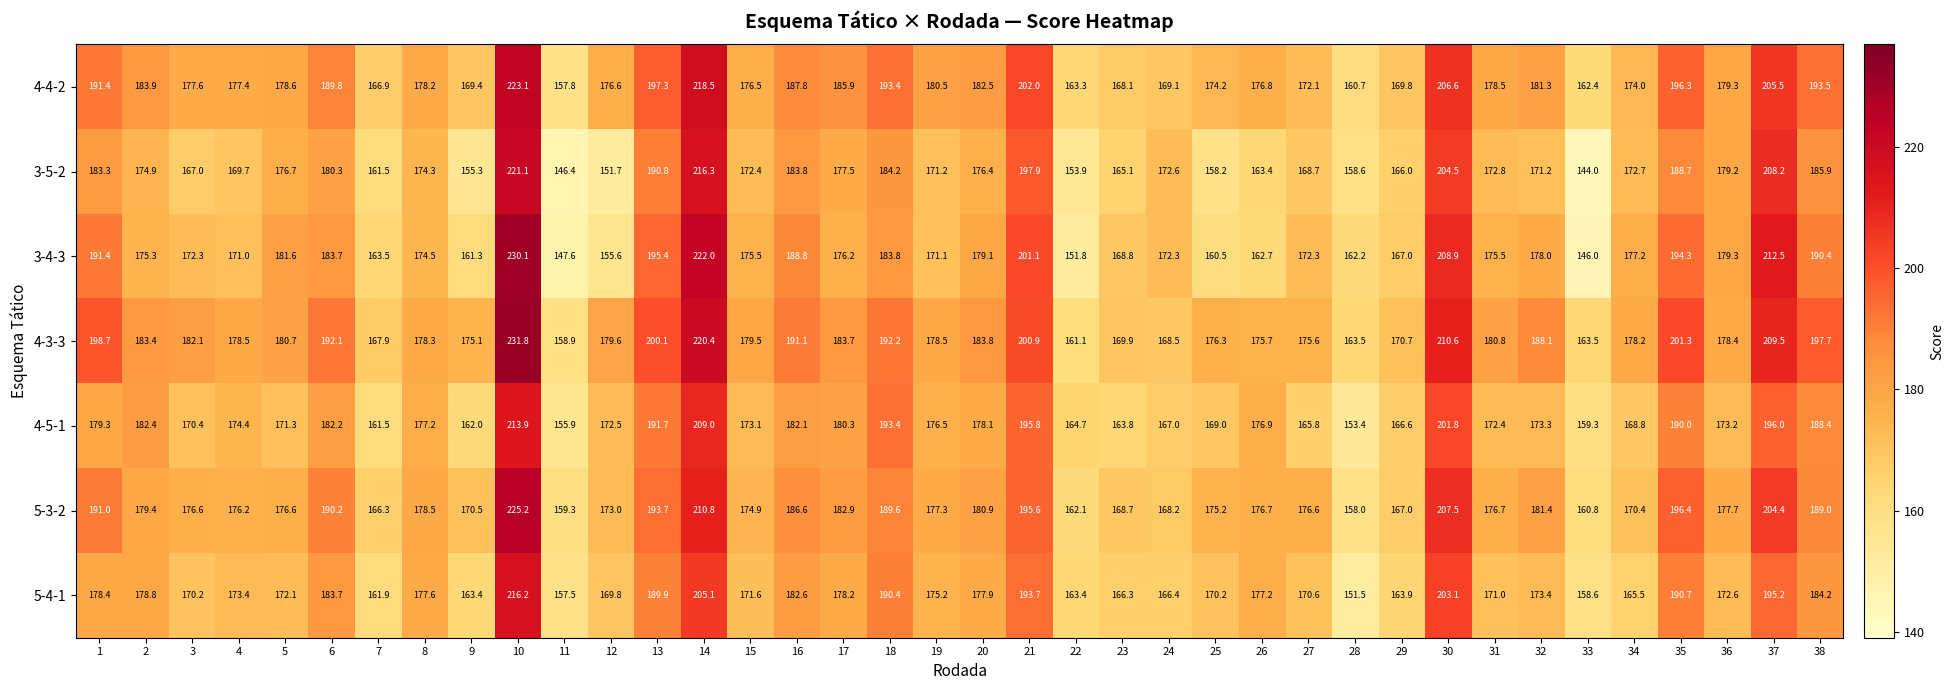

Where is 4-3-3 nearest to the value 195?

38